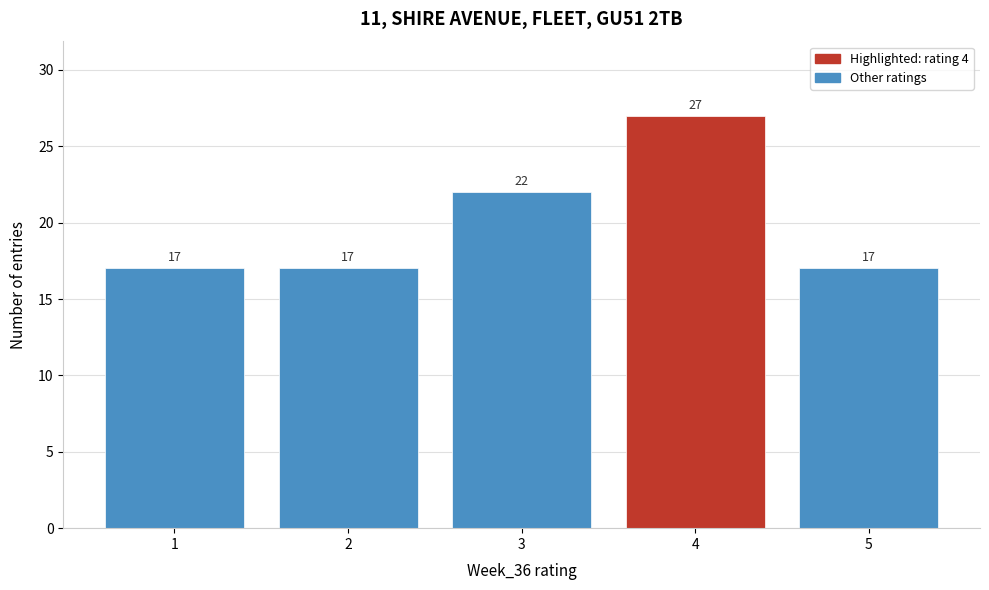

Reading left to right, transcribe this chart: for each bar, give the range it covers on the x-axis and its height.

0.5 to 1.5: 17
1.5 to 2.5: 17
2.5 to 3.5: 22
3.5 to 4.5: 27
4.5 to 5.5: 17